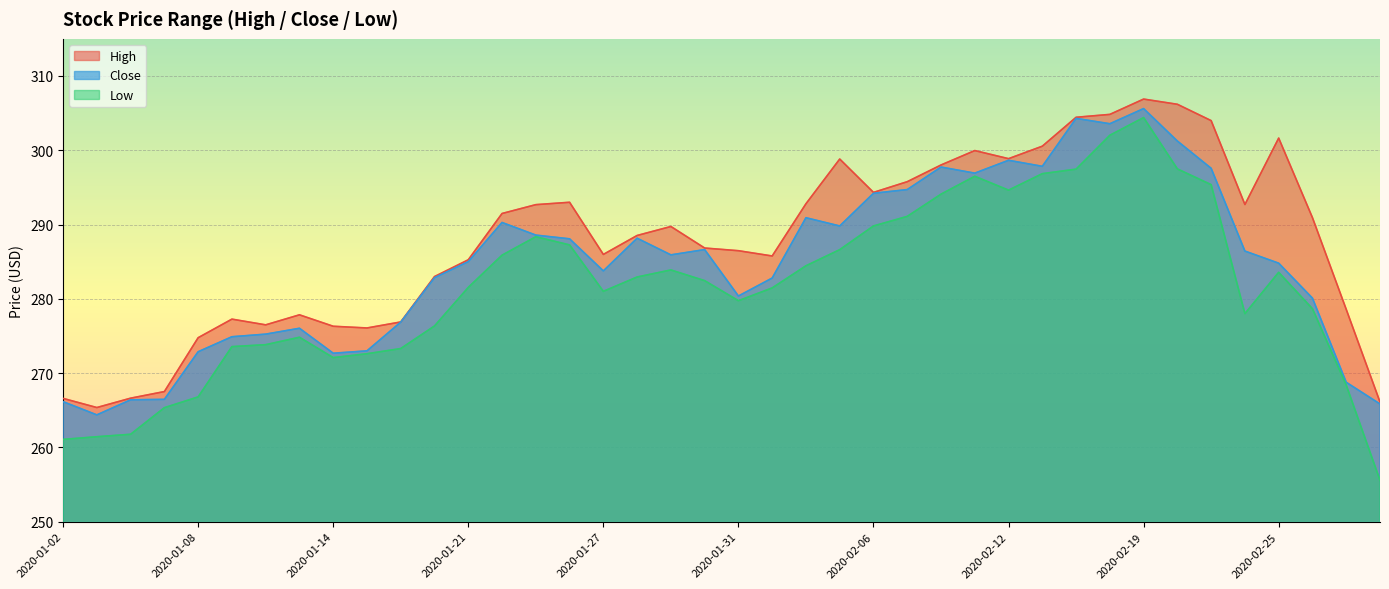

What are all the series names shown in the legend?

High, Close, Low